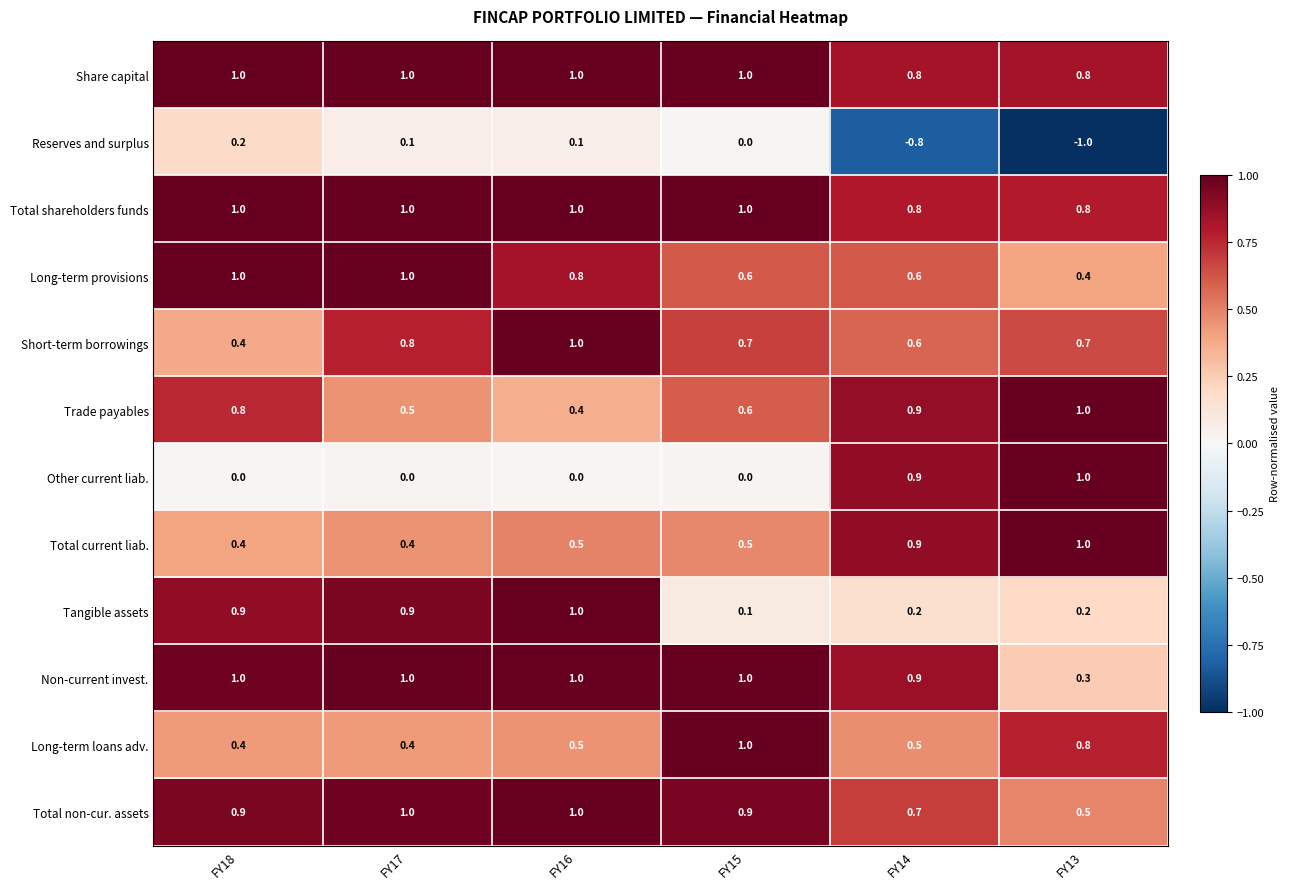

How many categories are shown in the chart?

6